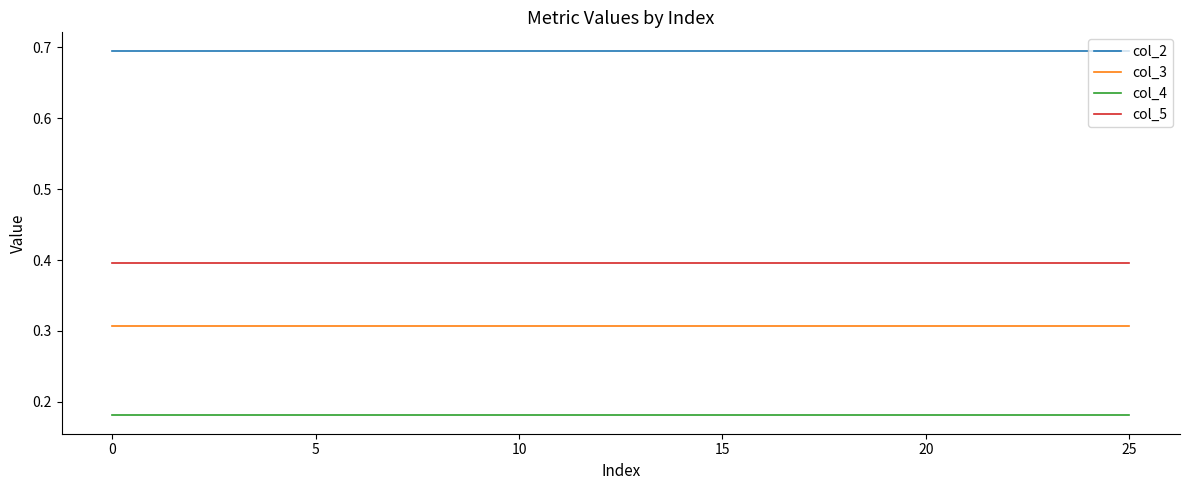

Which series has the largest total across all categories?

col_2